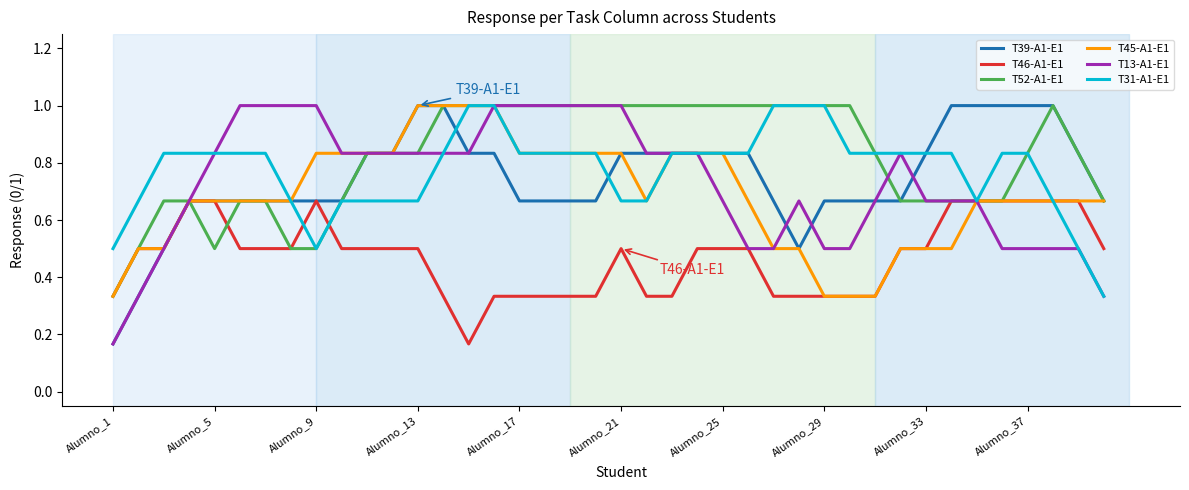

How many T46-A1-E1 values are between 0 and 1?

40